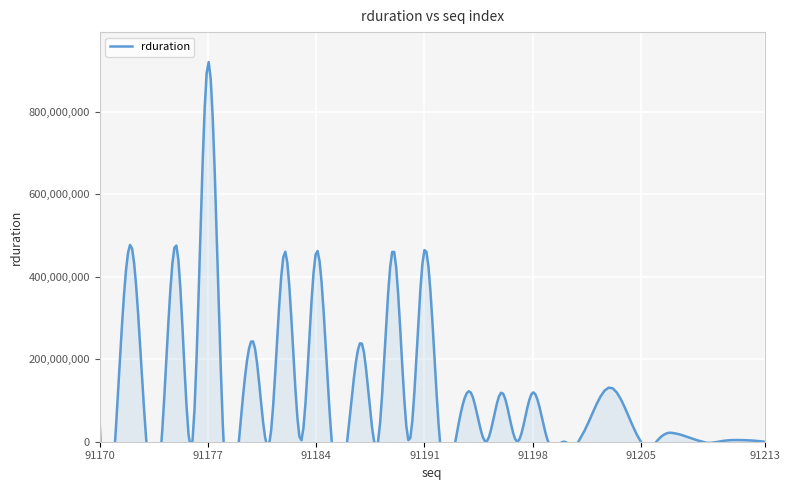

What is the minimum value shown in the chart?

16671